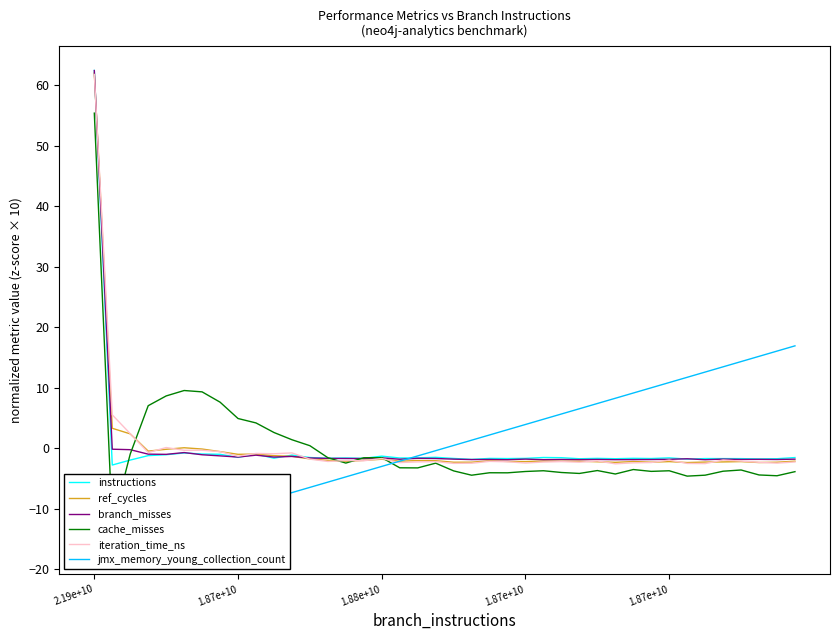

True or false: cache_misses has a value of -0.9 at 19.

False